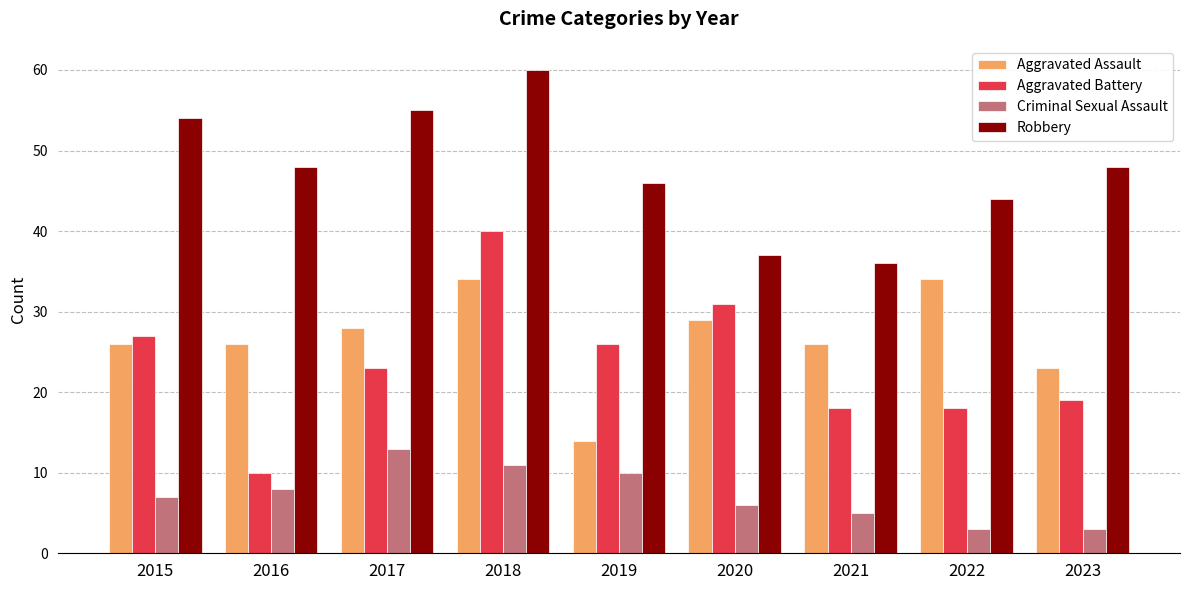

How many groups of bars are there?

9